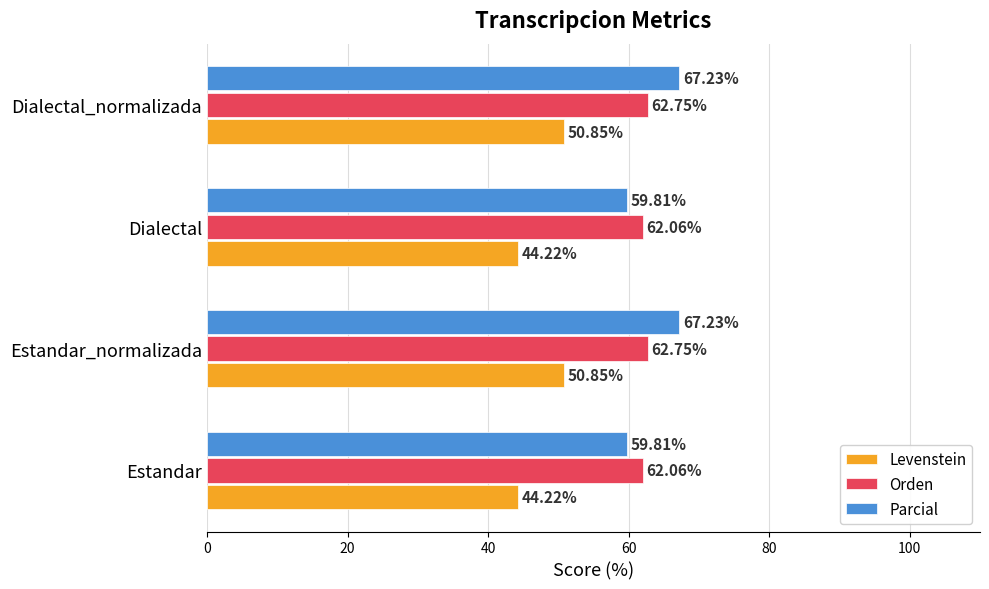

At how many categories does at least one series exceed 56?

4